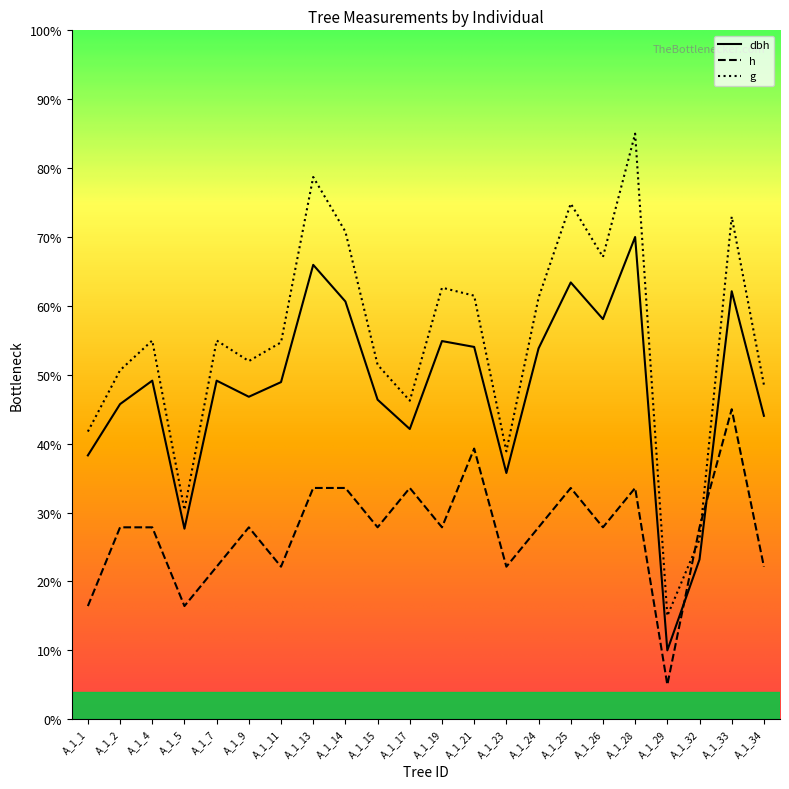

Is it true that g equals 61.2 at A_1_24?

True